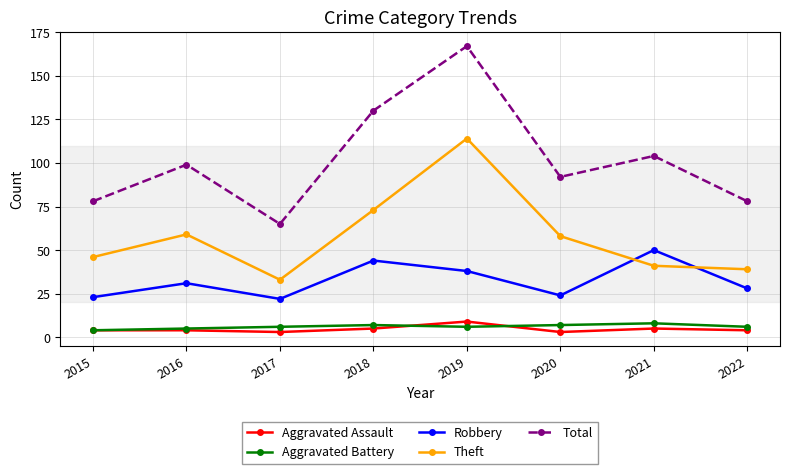

Which series has the largest range (max minus min)?

Total